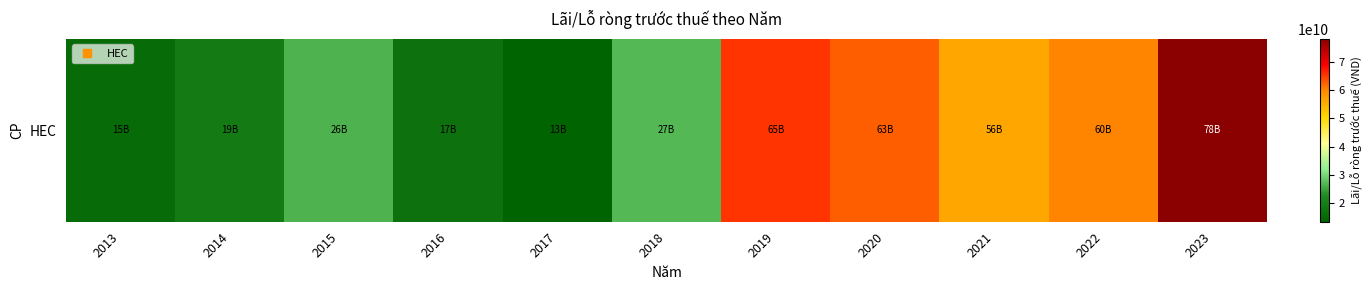

The value at 2017 is 13244675908. True or false?

True